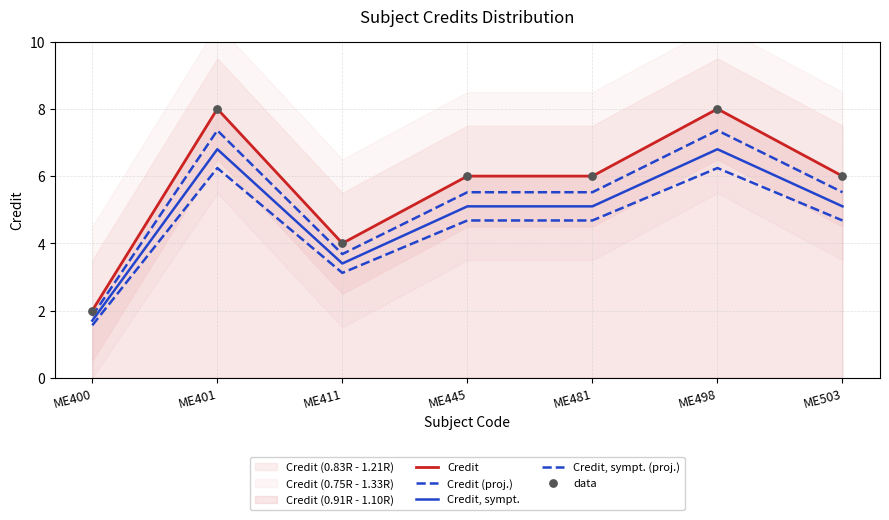

What are all the series names shown in the legend?

Credit, Credit (proj.), Credit, sympt., Credit, sympt. (proj.), data